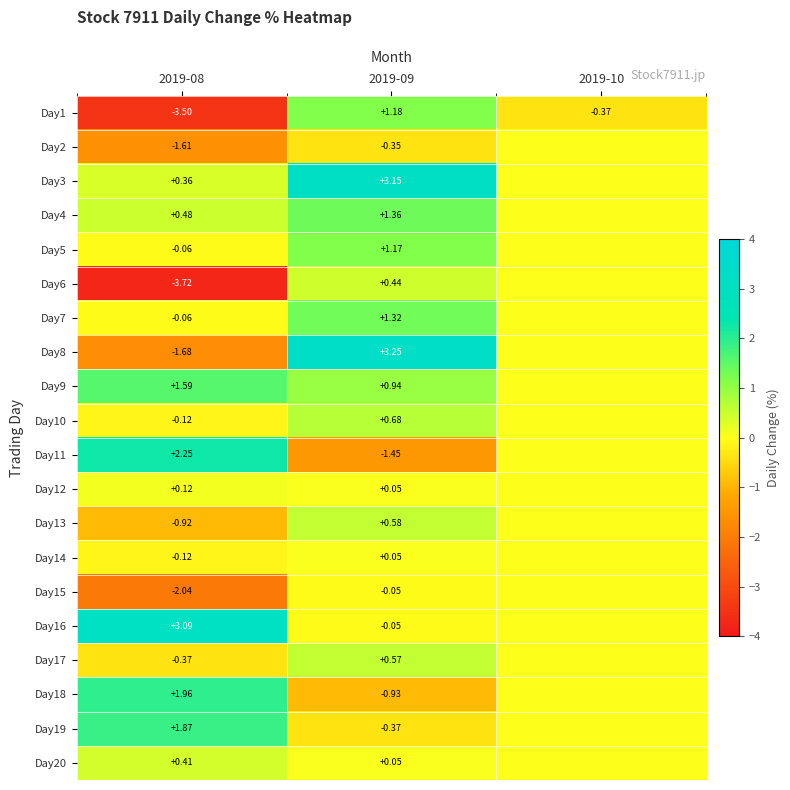

Is the value of Day1 at 2019-09 greater than the value of Day3 at 2019-09?

No